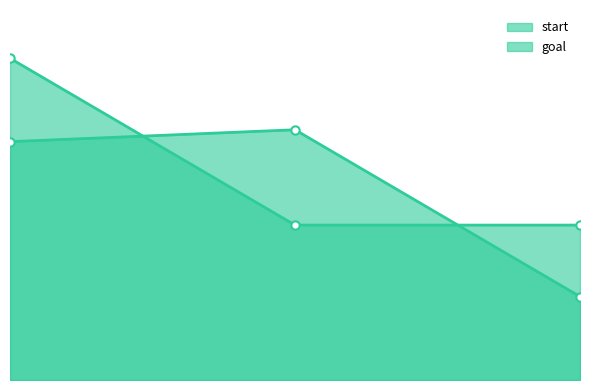

Reading left to right, list all the values displayed in this chart.

start_line: 0=20	1=21	2=7
goal_line: 0=27	1=13	2=13